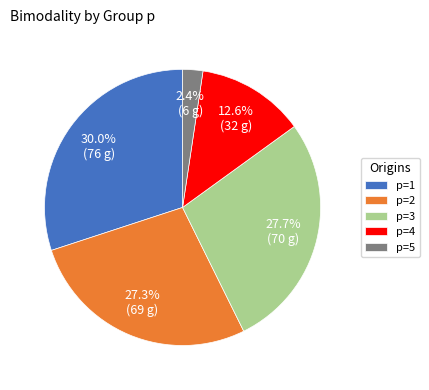

Does p=4 account for over 50% of the chart?

No